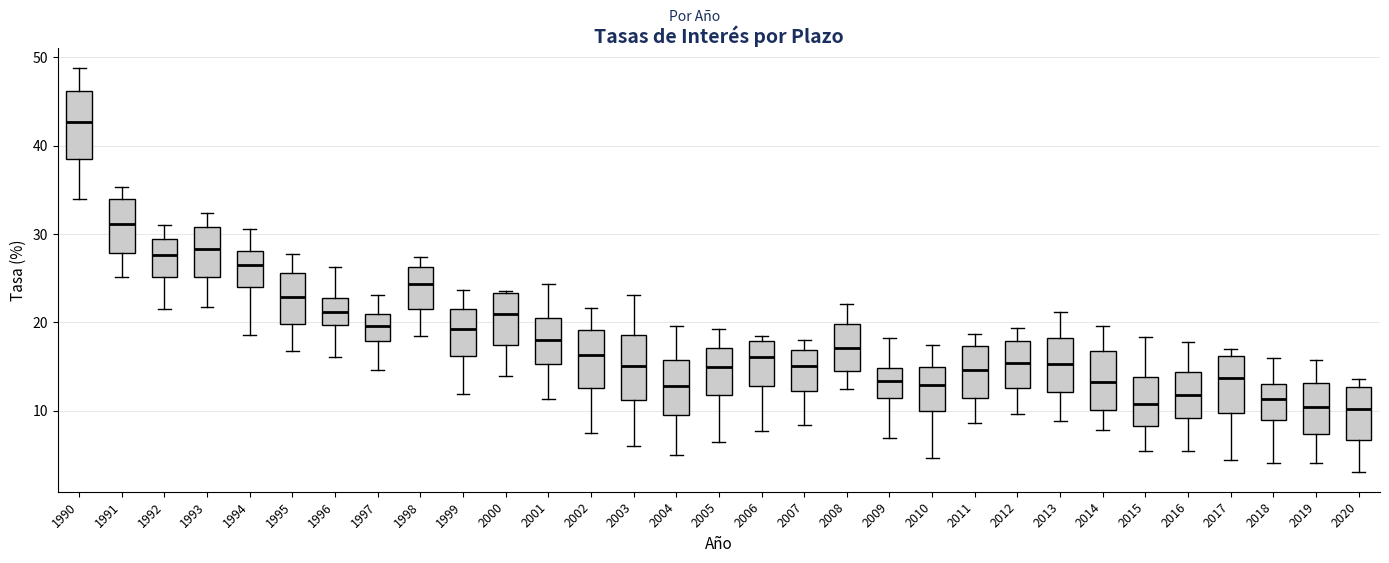

Reading left to right, read every box against the y-axis: the position of its median line, the range the box covers, and the ends of its whiskers. The values are not printed on the chart, so give them approximately, as read against the axis.

1990: median 43, box 39 to 46, whiskers 34 to 49
1991: median 31, box 28 to 34, whiskers 25 to 35
1992: median 28, box 25 to 29, whiskers 22 to 31
1993: median 28, box 25 to 31, whiskers 22 to 32
1994: median 27, box 24 to 28, whiskers 19 to 31
1995: median 23, box 20 to 26, whiskers 17 to 28
1996: median 21, box 20 to 23, whiskers 16 to 26
1997: median 20, box 18 to 21, whiskers 15 to 23
1998: median 24, box 22 to 26, whiskers 18 to 27
1999: median 19, box 16 to 22, whiskers 12 to 24
2000: median 21, box 17 to 23, whiskers 14 to 24
2001: median 18, box 15 to 21, whiskers 11 to 24
2002: median 16, box 13 to 19, whiskers 7 to 22
2003: median 15, box 11 to 19, whiskers 6 to 23
2004: median 13, box 9 to 16, whiskers 5 to 20
2005: median 15, box 12 to 17, whiskers 6 to 19
2006: median 16, box 13 to 18, whiskers 8 to 18 (just above the box's upper edge)
2007: median 15, box 12 to 17, whiskers 8 to 18
2008: median 17, box 15 to 20, whiskers 12 to 22
2009: median 13, box 11 to 15, whiskers 7 to 18
2010: median 13, box 10 to 15, whiskers 5 to 17
2011: median 15, box 11 to 17, whiskers 9 to 19
2012: median 15, box 13 to 18, whiskers 10 to 19
2013: median 15, box 12 to 18, whiskers 9 to 21
2014: median 13, box 10 to 17, whiskers 8 to 20
2015: median 11, box 8 to 14, whiskers 5 to 18
2016: median 12, box 9 to 14, whiskers 5 to 18
2017: median 14, box 10 to 16, whiskers 4 to 17
2018: median 11, box 9 to 13, whiskers 4 to 16
2019: median 10, box 7 to 13, whiskers 4 to 16
2020: median 10, box 7 to 13, whiskers 3 to 14